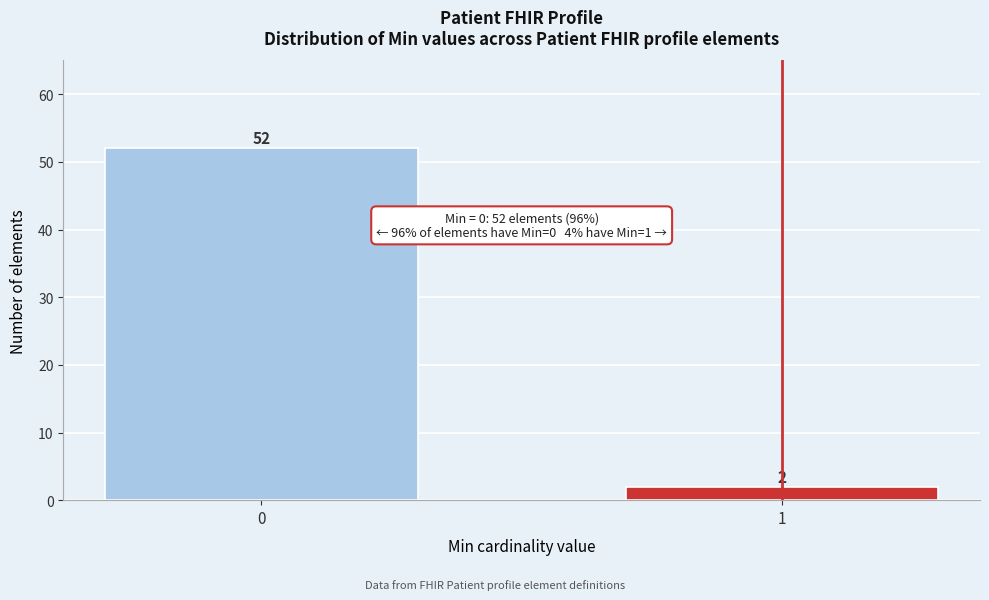

Reading left to right, extract all data points from this chart.

52	2